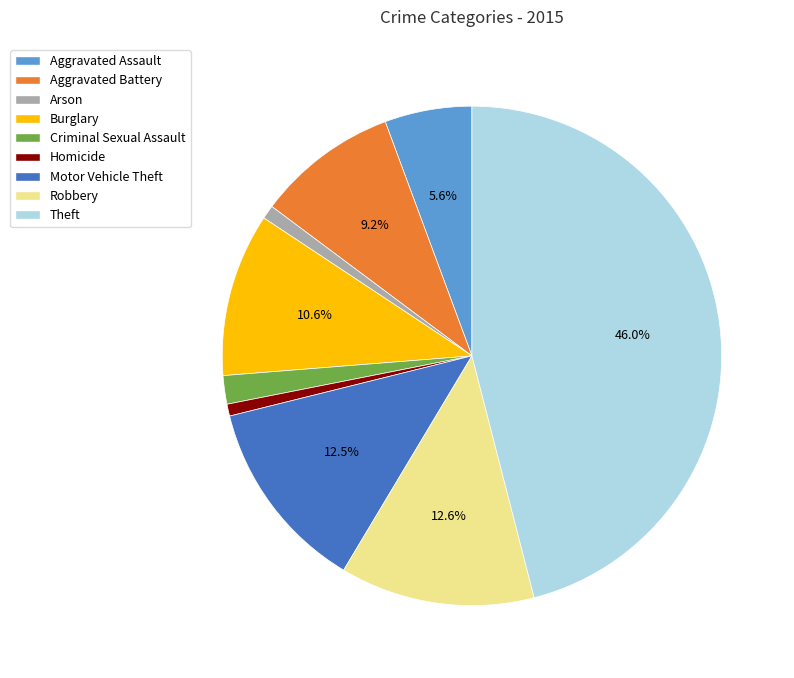

Does any single category account for the majority?

No